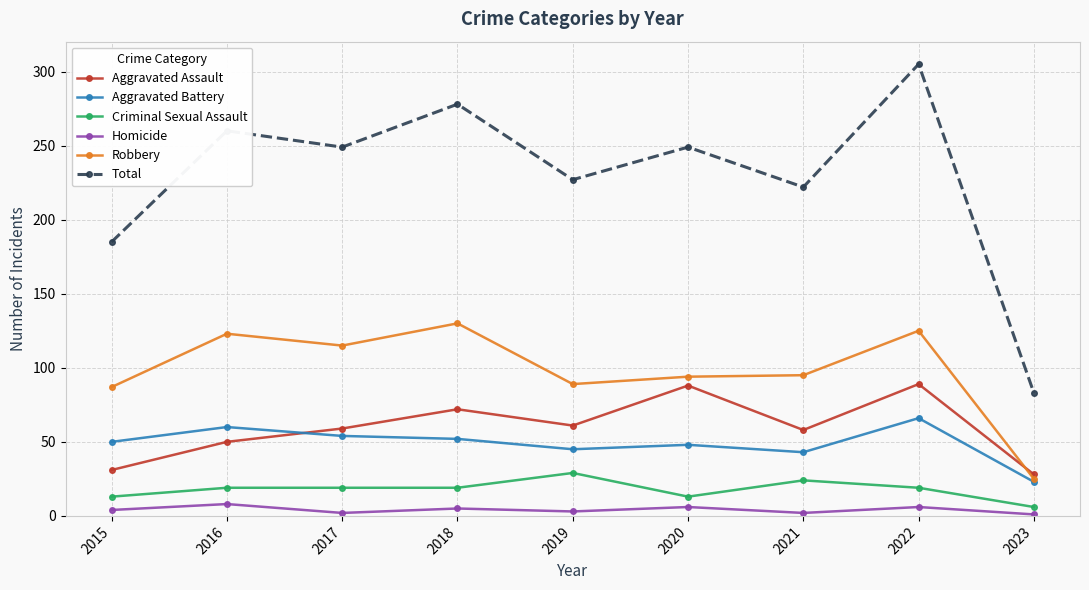

List the series in order of their peak value, highest first.

Total, Robbery, Aggravated Assault, Aggravated Battery, Criminal Sexual Assault, Homicide